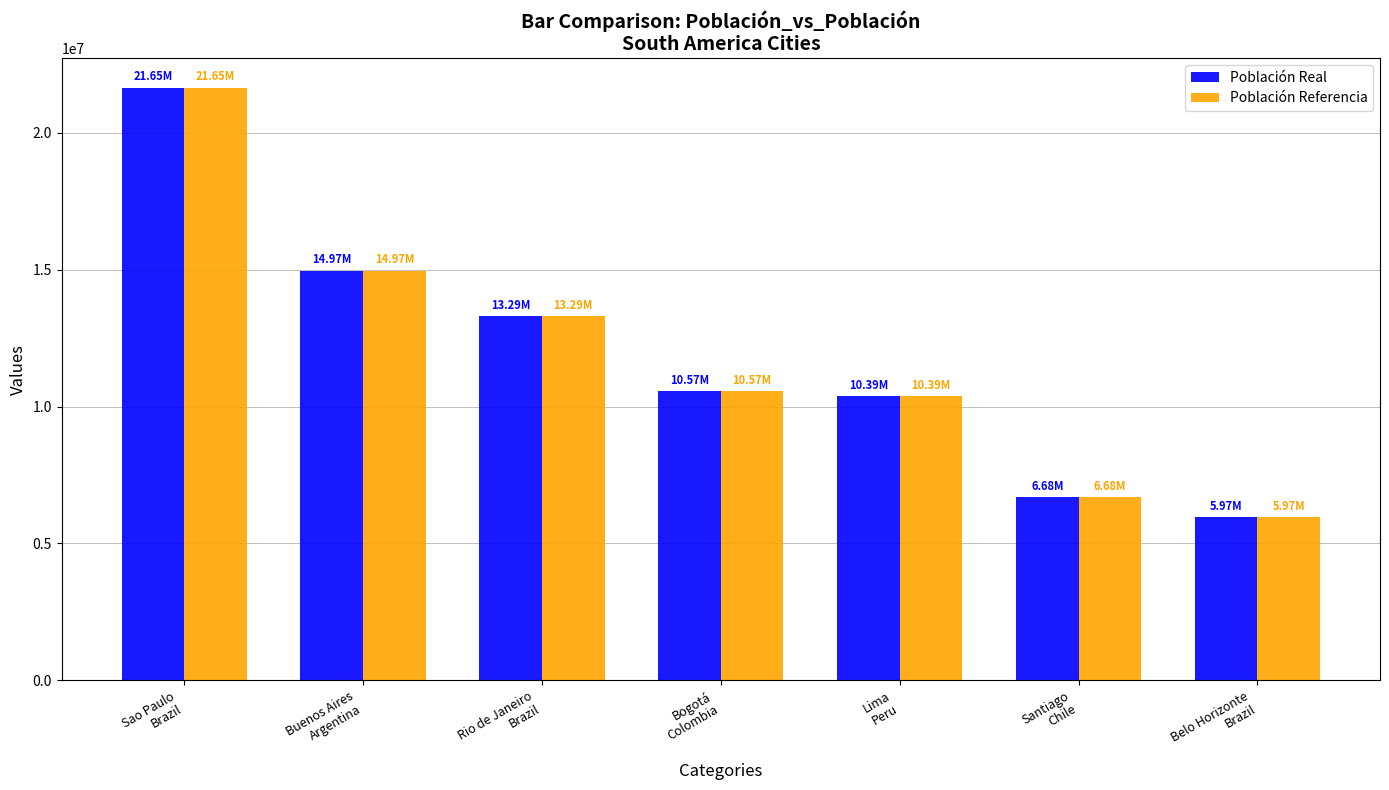

Which category has the highest value across all series?

Sao Paulo
Brazil